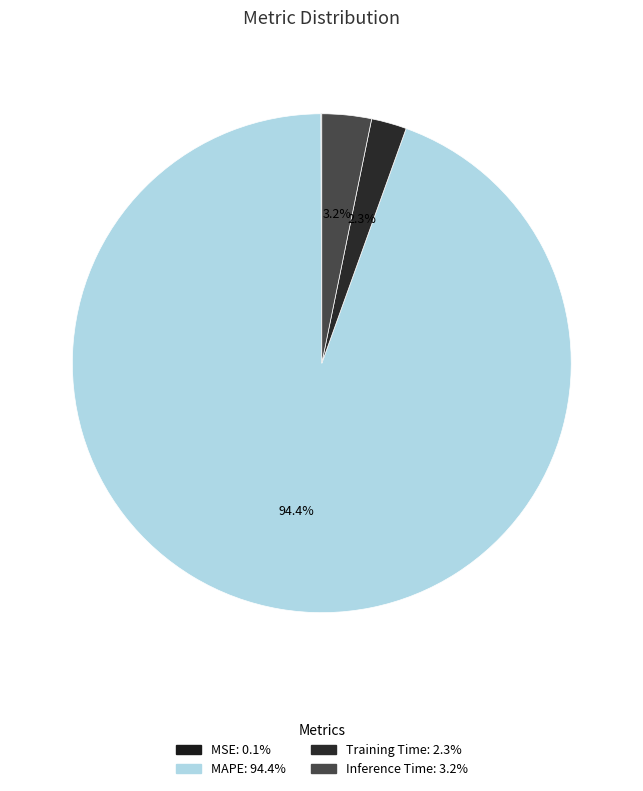

Is there a majority slice in this chart?

Yes